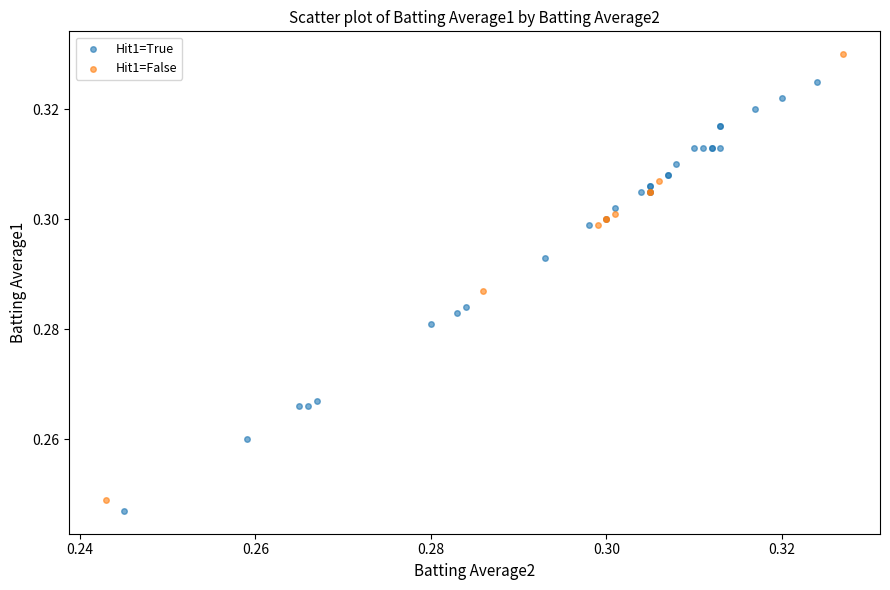

Which series contains the highest Y value?

Hit1=False